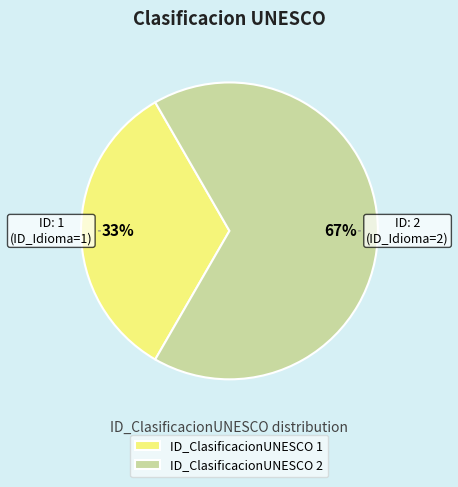

To the nearest percent, what is the average slice percentage?

50%